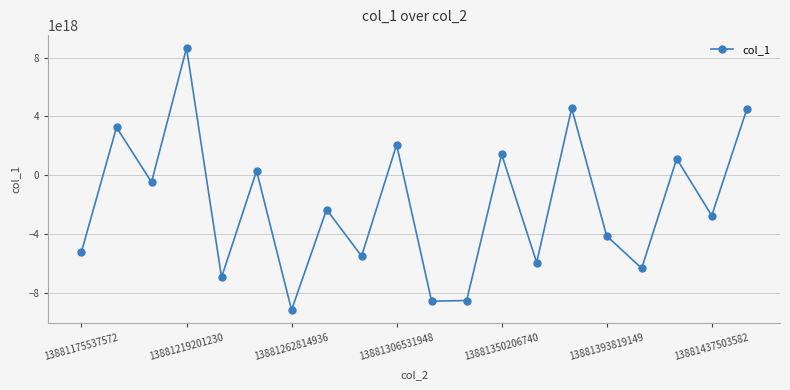

How many interior local peaks (higher than both neighbors) does the data have?

8